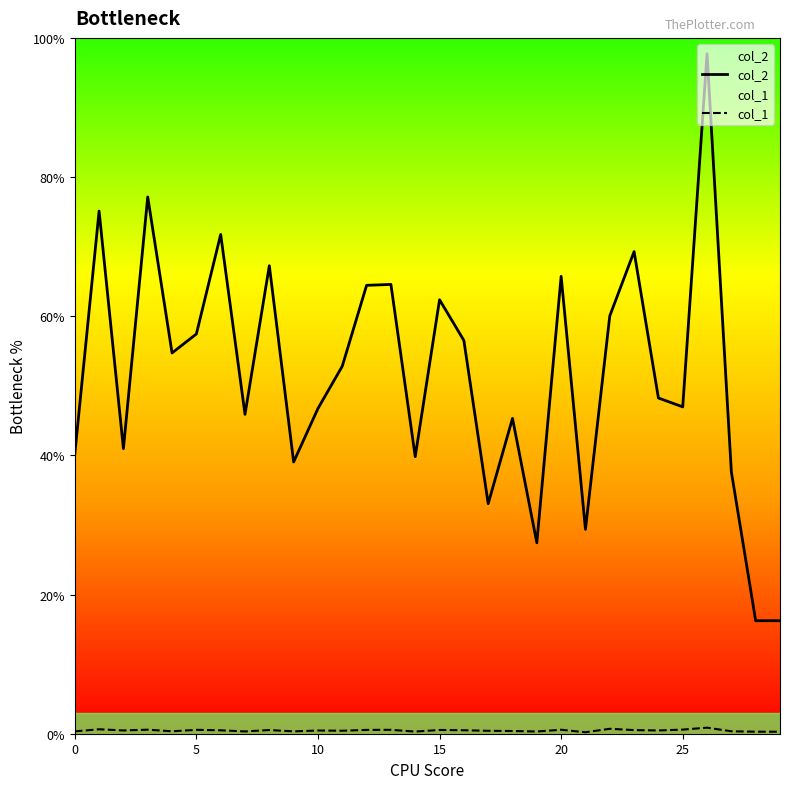

Is it true that col_2 equals 4697 at 25?

True